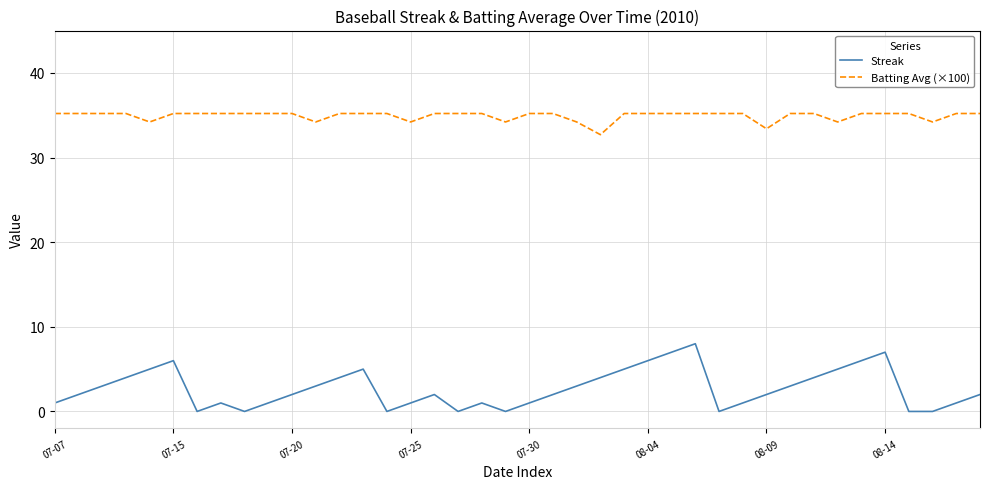

Reading left to right, what are all the values shown in this chart?

Streak: 1.0	2.0	3.0	4.0	5.0	6.0	0.0	1.0	0.0	1.0	2.0	3.0	4.0	5.0	0.0	1.0	2.0	0.0	1.0	0.0	1.0	2.0	3.0	4.0	5.0	6.0	7.0	8.0	0.0	1.0	2.0	3.0	4.0	5.0	6.0	7.0	0.0	0.0	1.0	2.0
Batting Avg (×100): 35.2	35.2	35.2	35.2	34.2	35.2	35.2	35.2	35.2	35.2	35.2	34.2	35.2	35.2	35.2	34.2	35.2	35.2	35.2	34.2	35.2	35.2	34.2	32.7	35.2	35.2	35.2	35.2	35.2	35.2	33.4	35.2	35.2	34.2	35.2	35.2	35.2	34.2	35.2	35.2